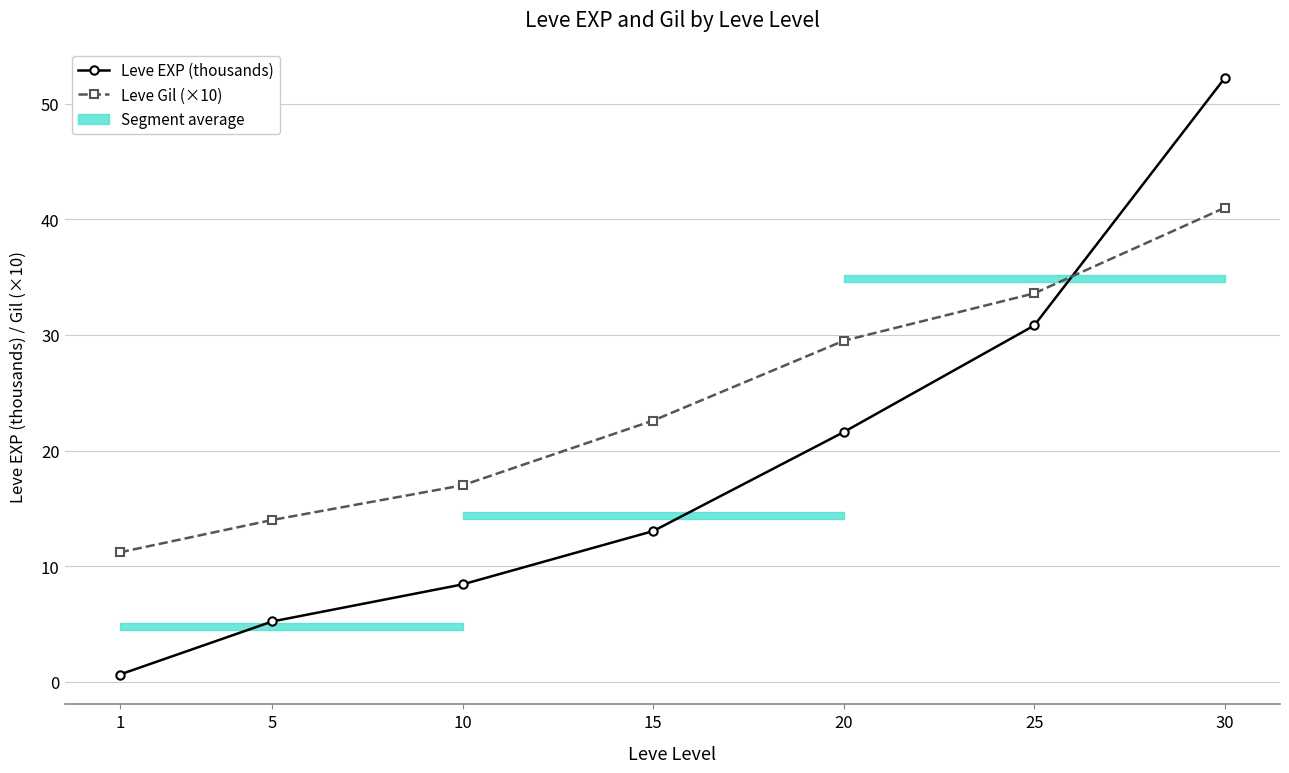

At how many categories does at least one series exceed 4?

7